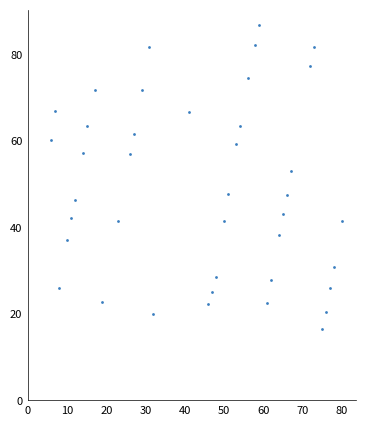

What Y value in the scatter plot is closest to 51?

53.1